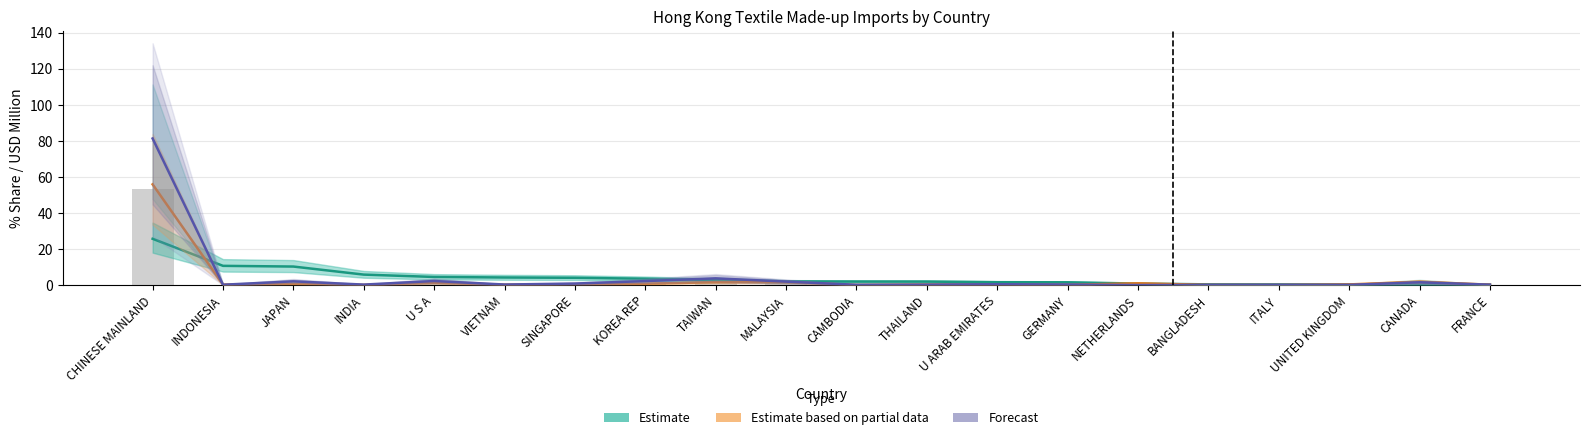

What position from the right is JAPAN?

18